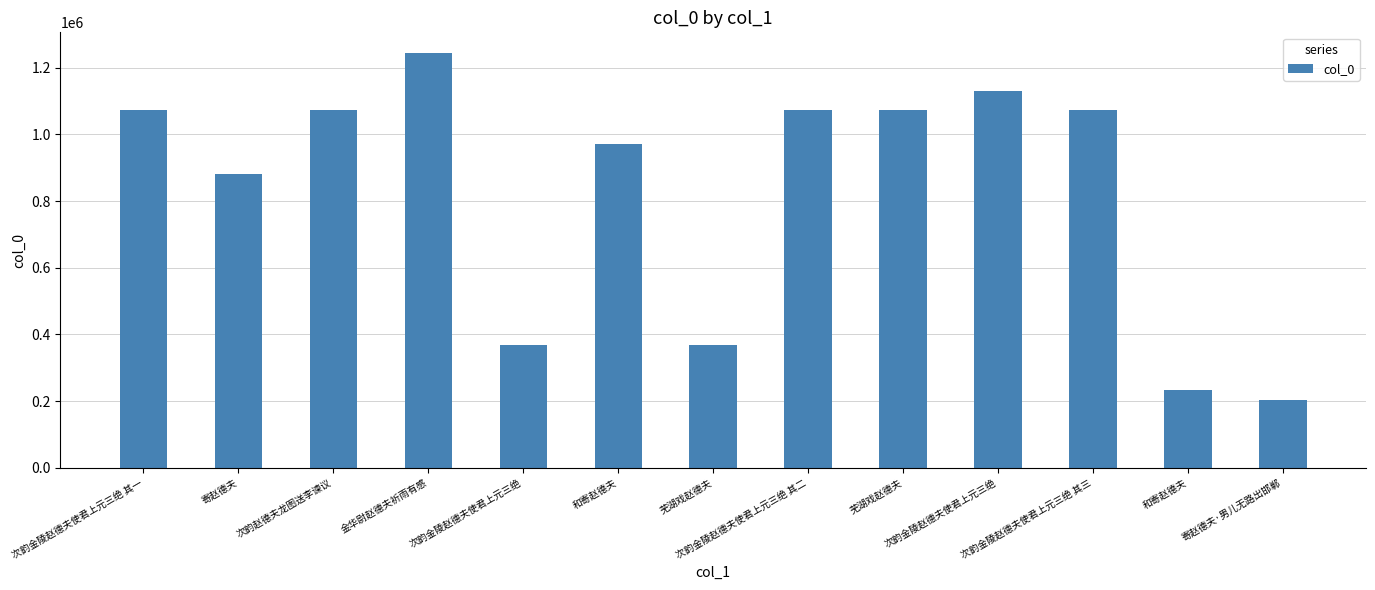

What is the change in value from 次韵金陵赵德夫使君上元三绝 其一 to 寄赵德夫?

-190741